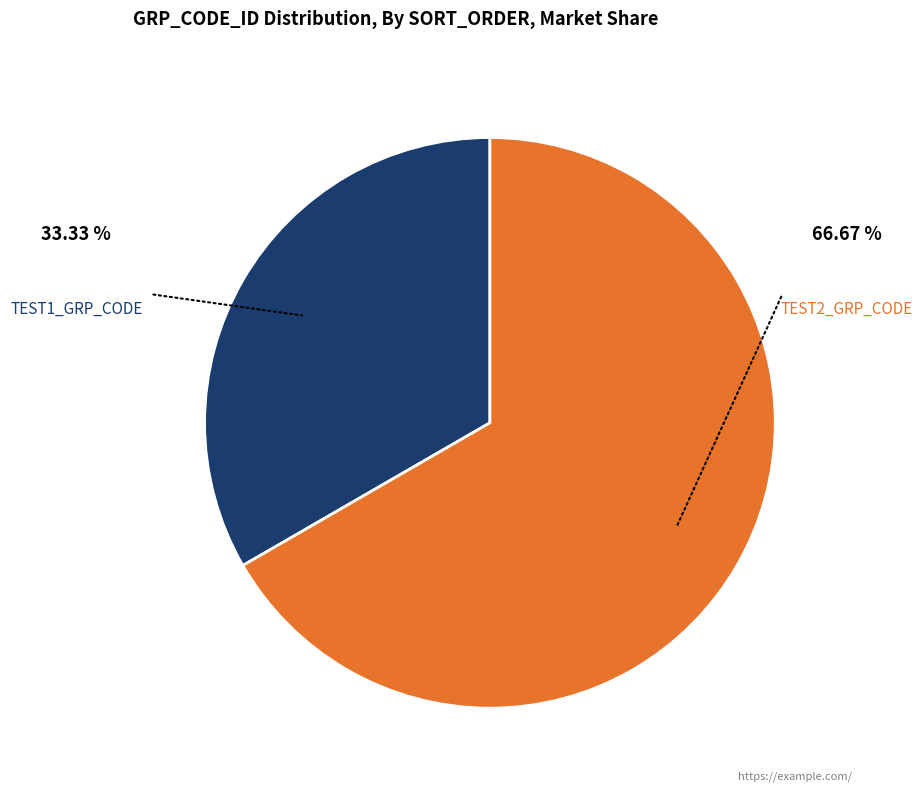

Does any single category account for the majority?

Yes